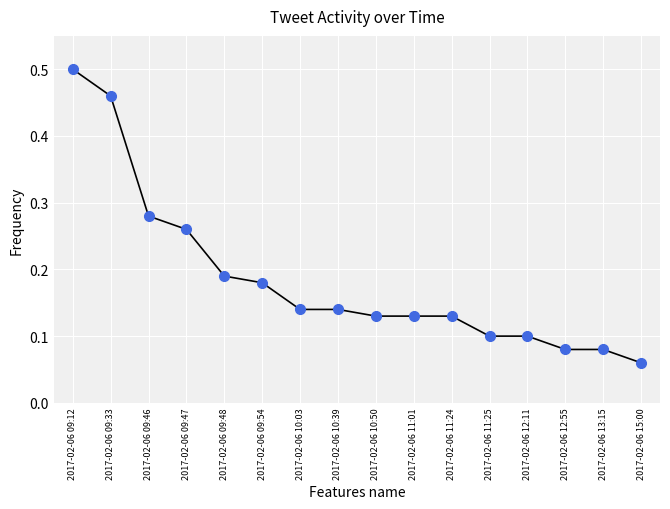

What is the label of the 11th point from the left?

2017-02-06 11:24